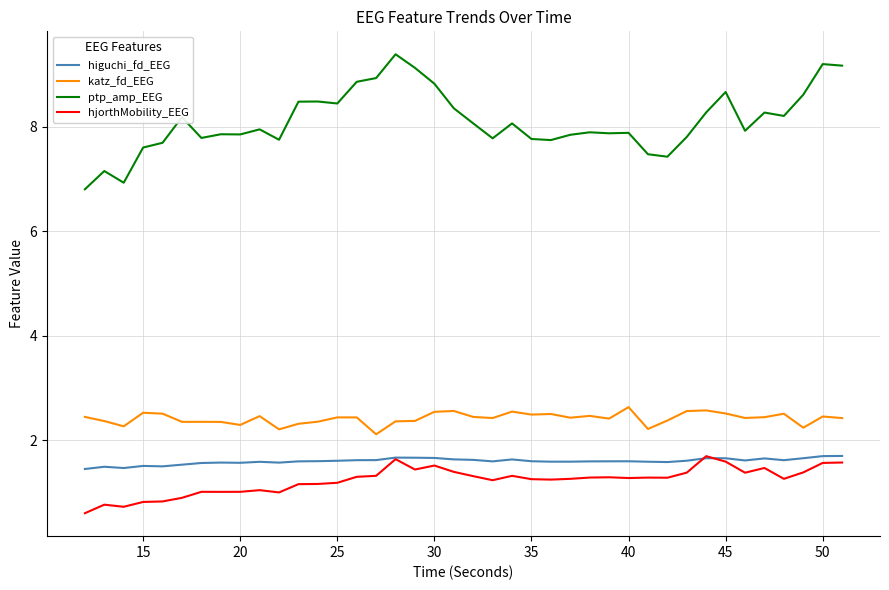

Which series has the largest total across all categories?

ptp_amp_EEG